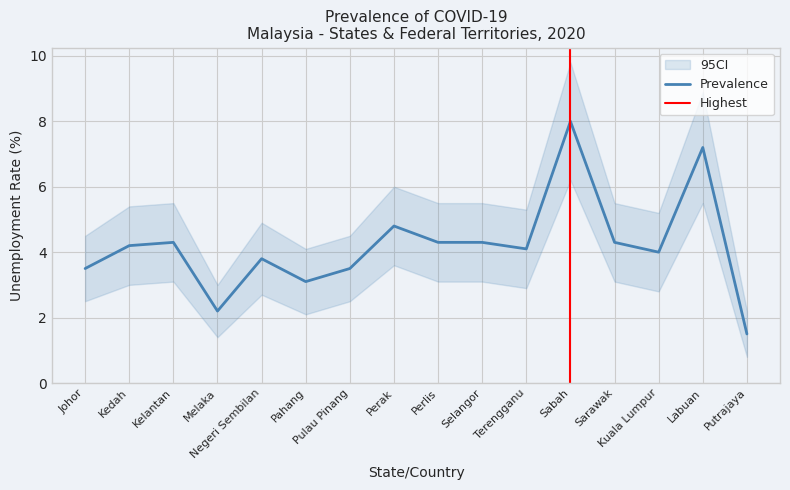

At which label does the data first exceed 4?

Kedah